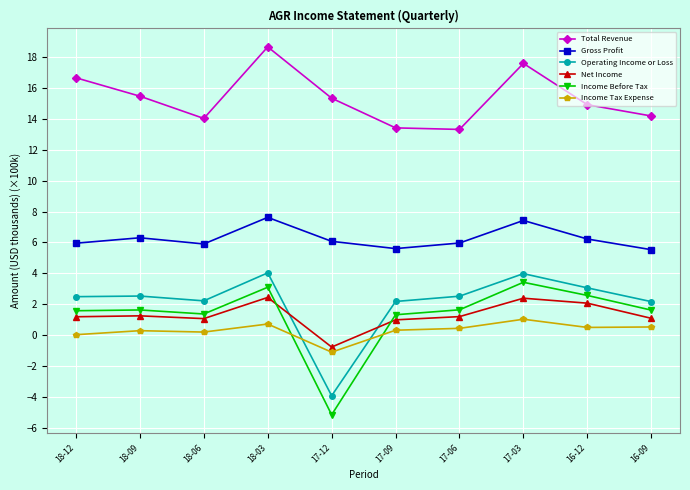

Which category has the lowest value in the Income Tax Expense series?

17-12